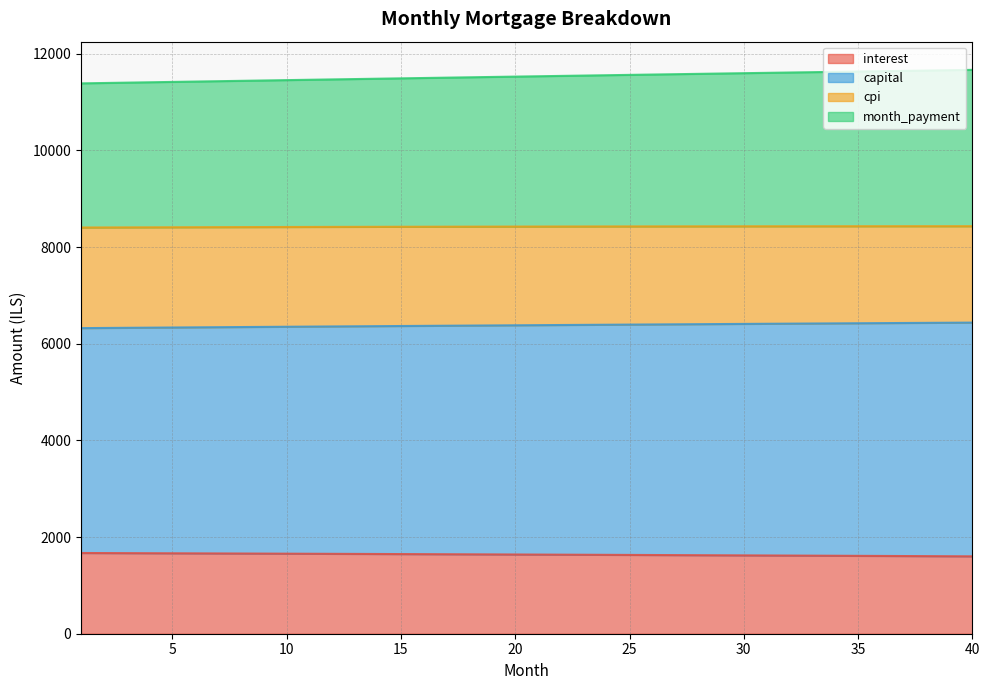

True or false: month_payment and interest intersect in this chart.

False